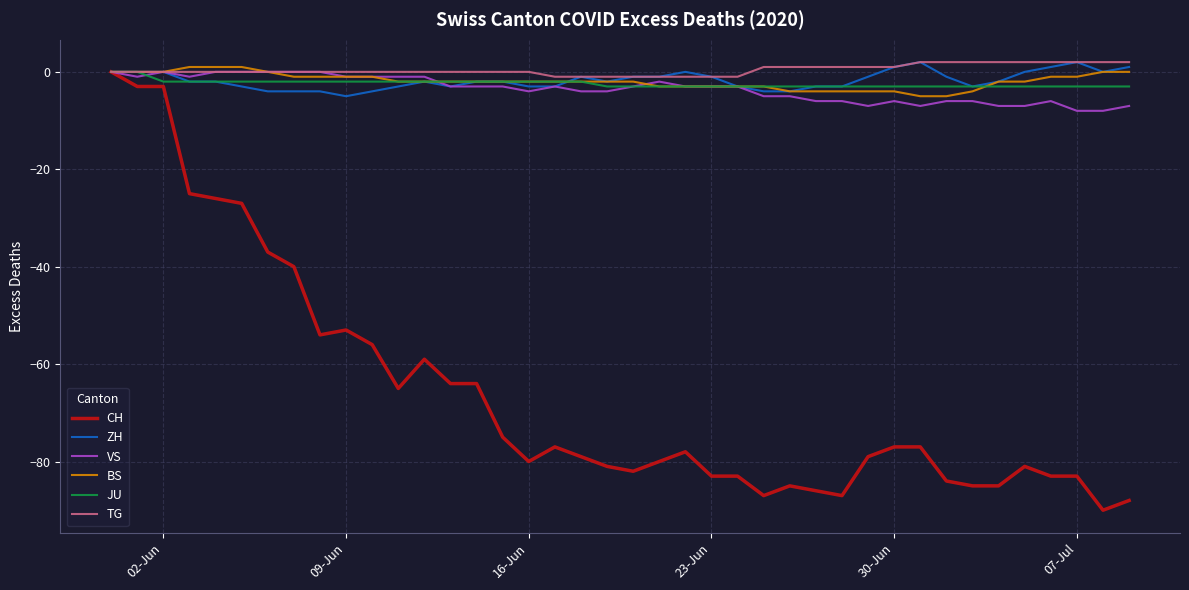

Which series has the largest range (max minus min)?

CH